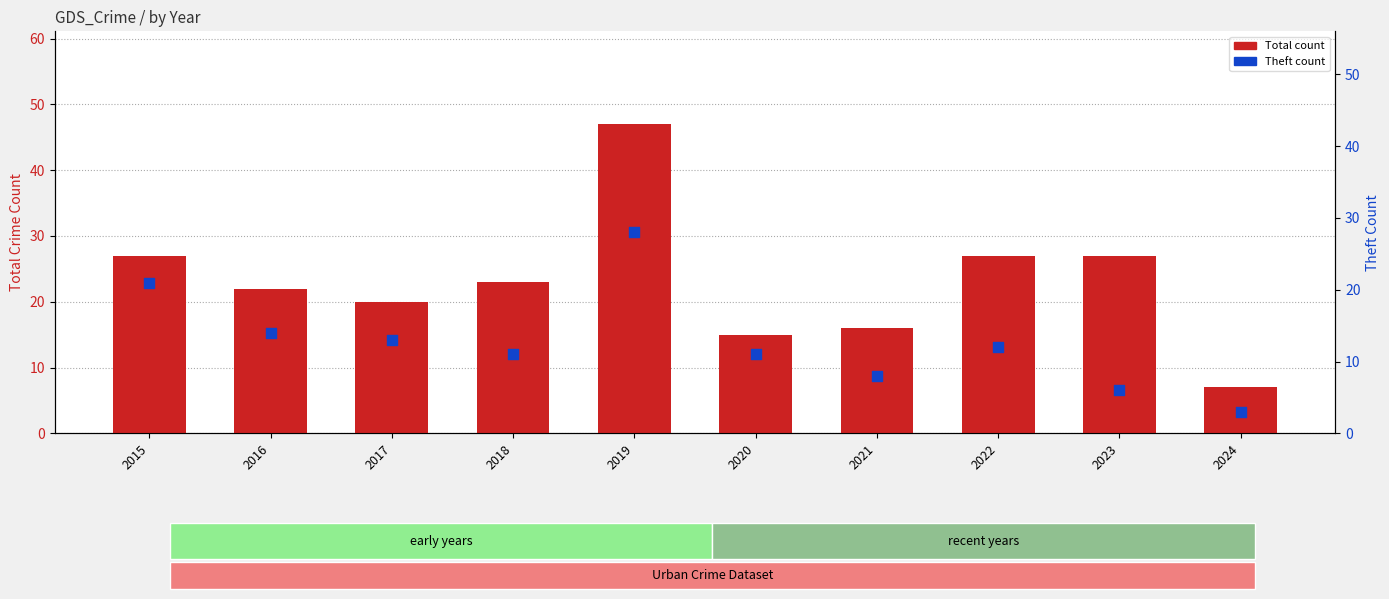

Is the value of Theft at 2020 greater than the value of Total at 2021?

No